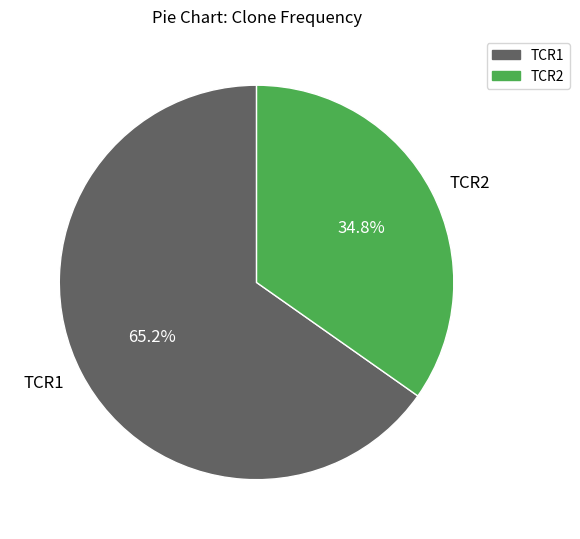

Count the number of slices in the pie.

2